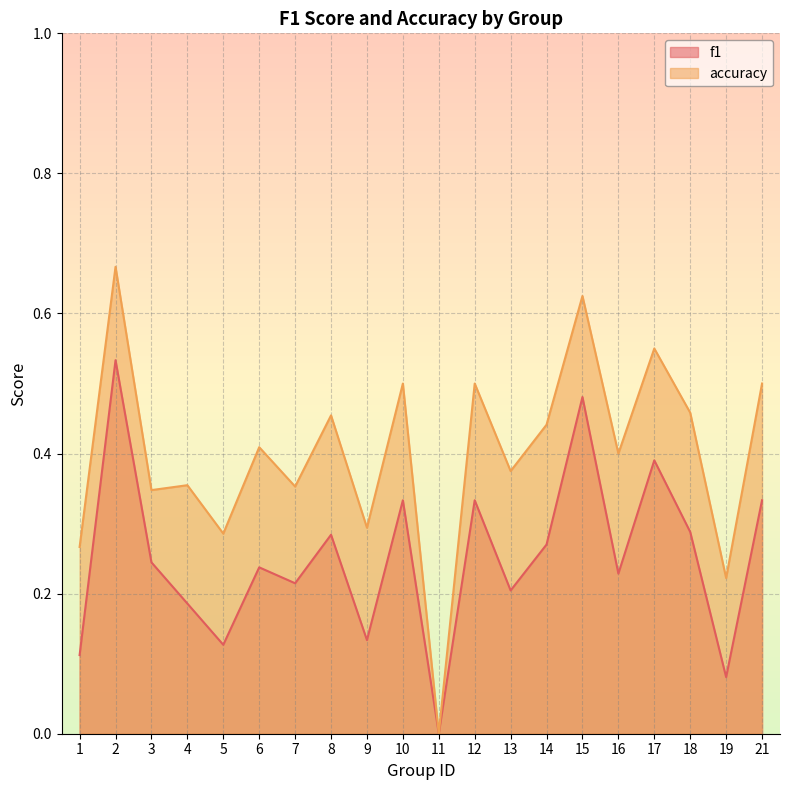

What is the average value of the f1 series?

0.3